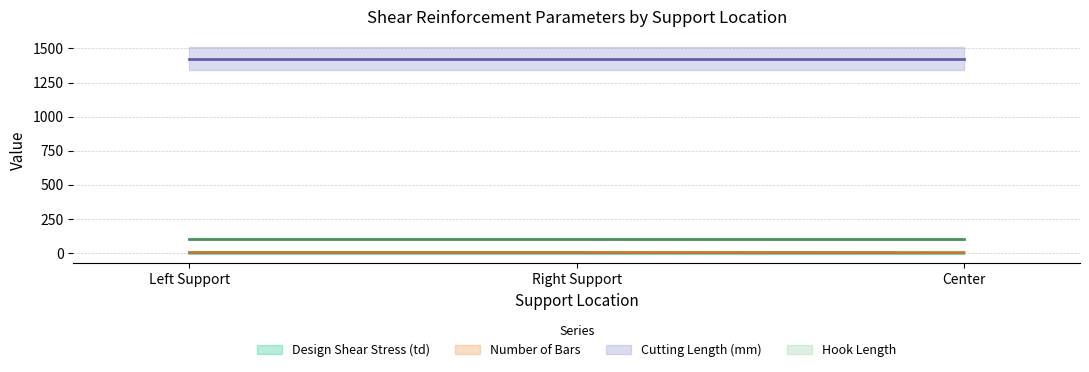

Count the number of categories in the chart.

3